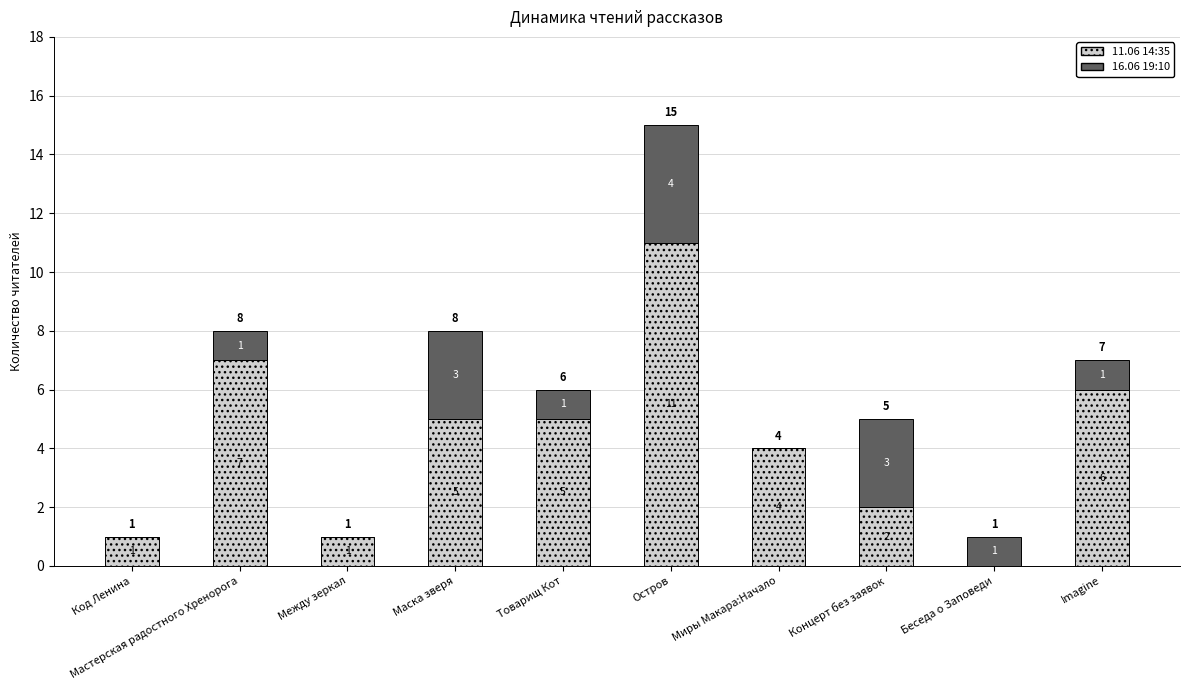

The value of 11.06 14:35 at Мастерская радостного Хренорога is 11. True or false?

False